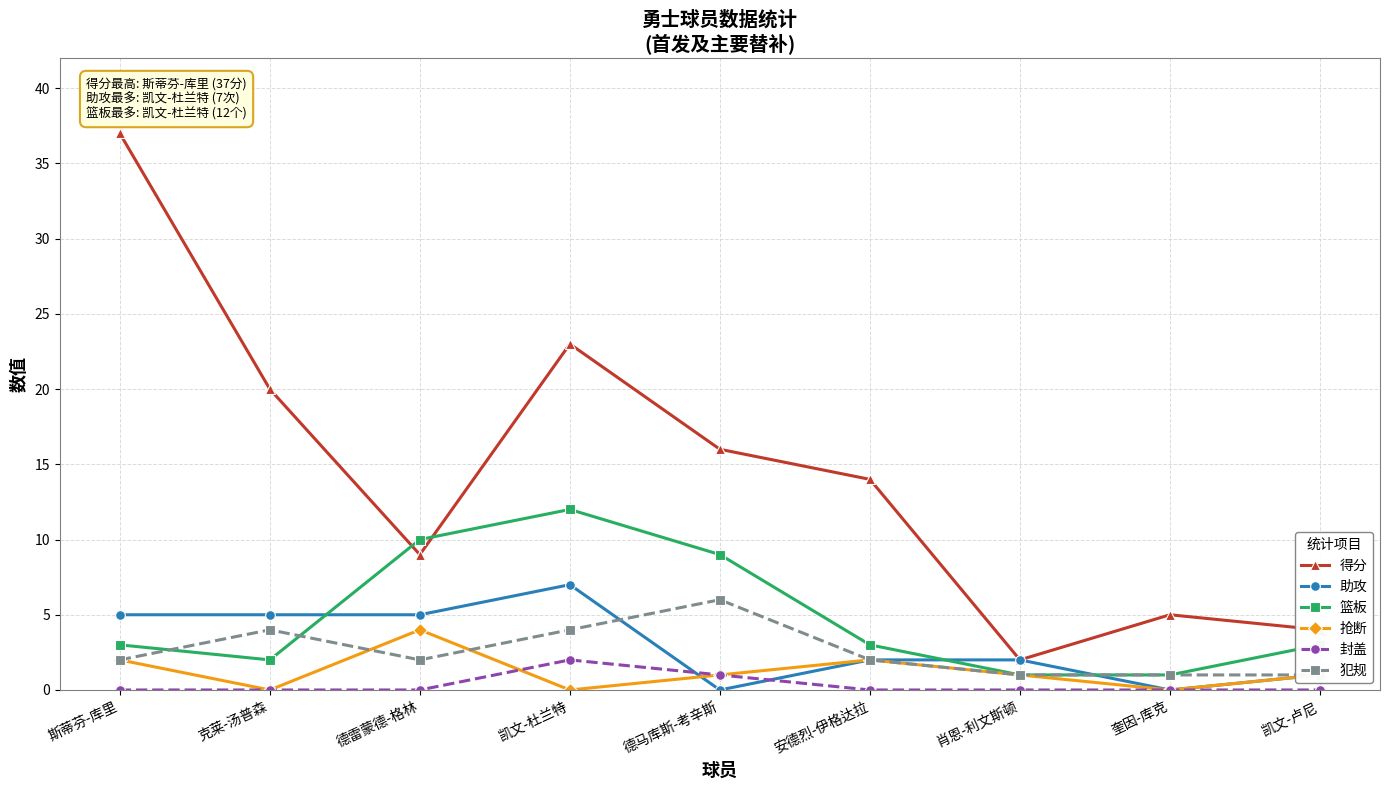

Which series has the largest total across all categories?

得分